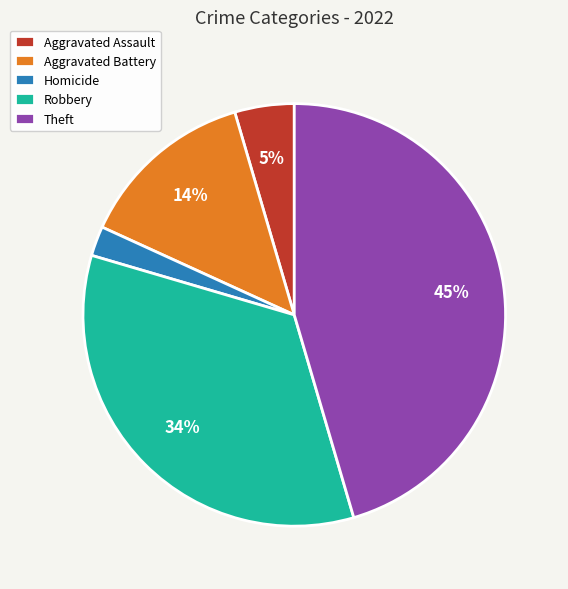

To the nearest percent, what percentage of the pie is Aggravated Assault?

5%